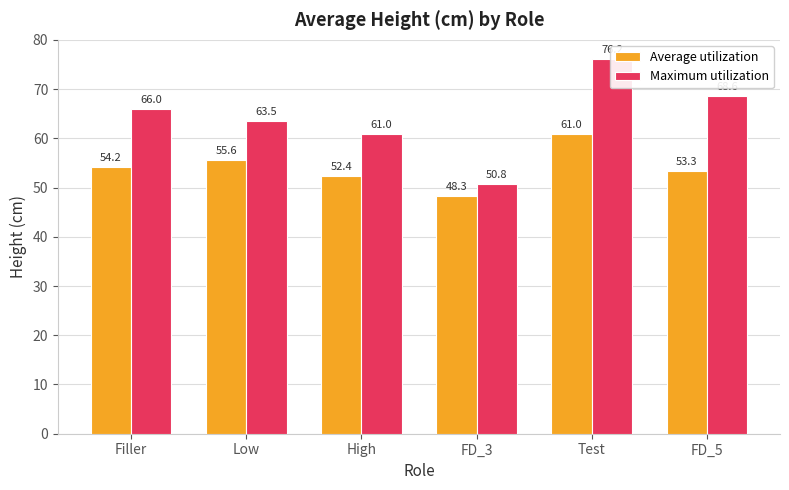

What is the value of the Maximum utilization bar at the 5th from the left?

76.2